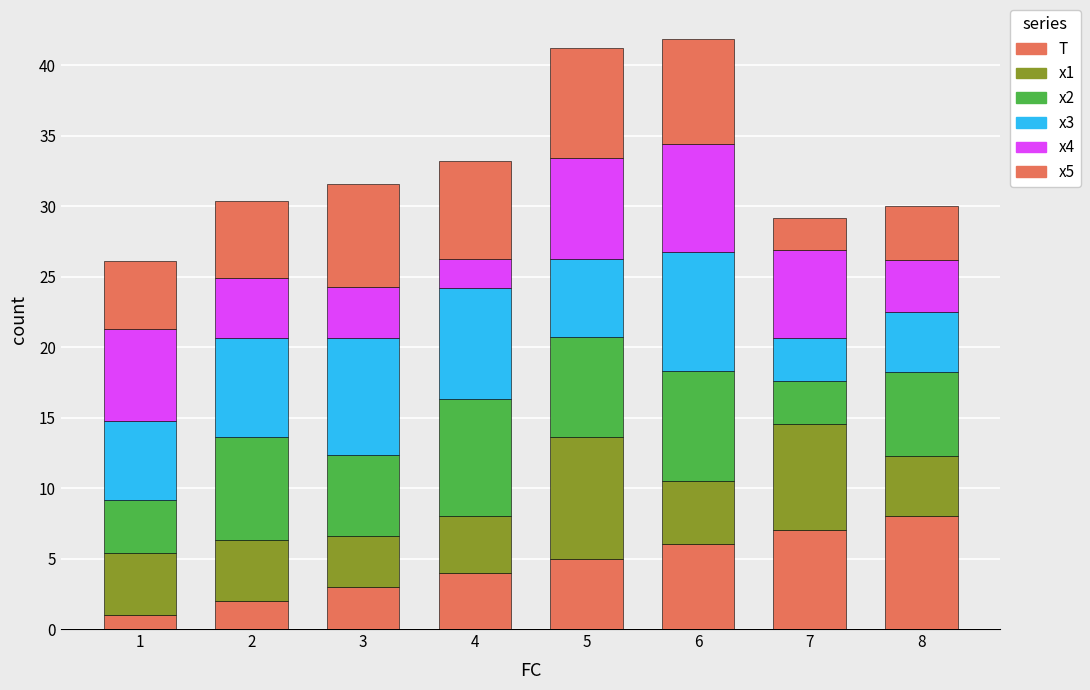

What is the total value across all series at 7?

29.2